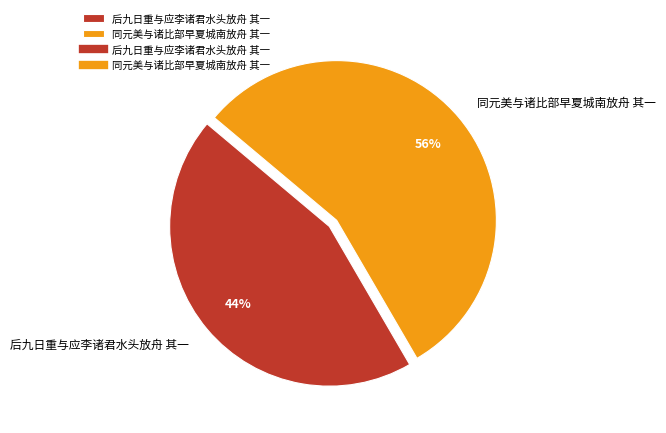

To the nearest percent, what percentage of the pie is 后九日重与应李诸君水头放舟 其一?

44%